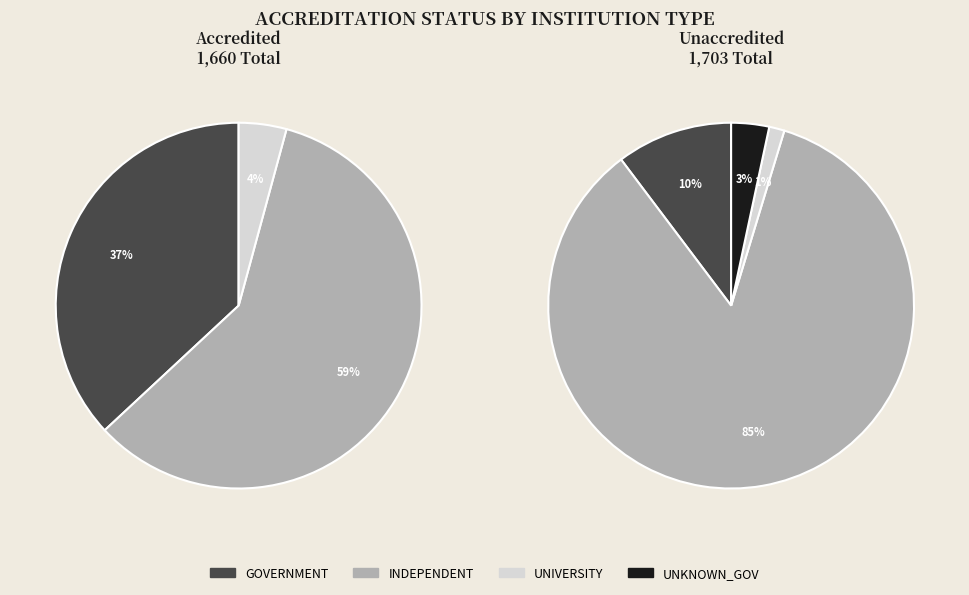

Is Unaccredited the majority of the pie?

No